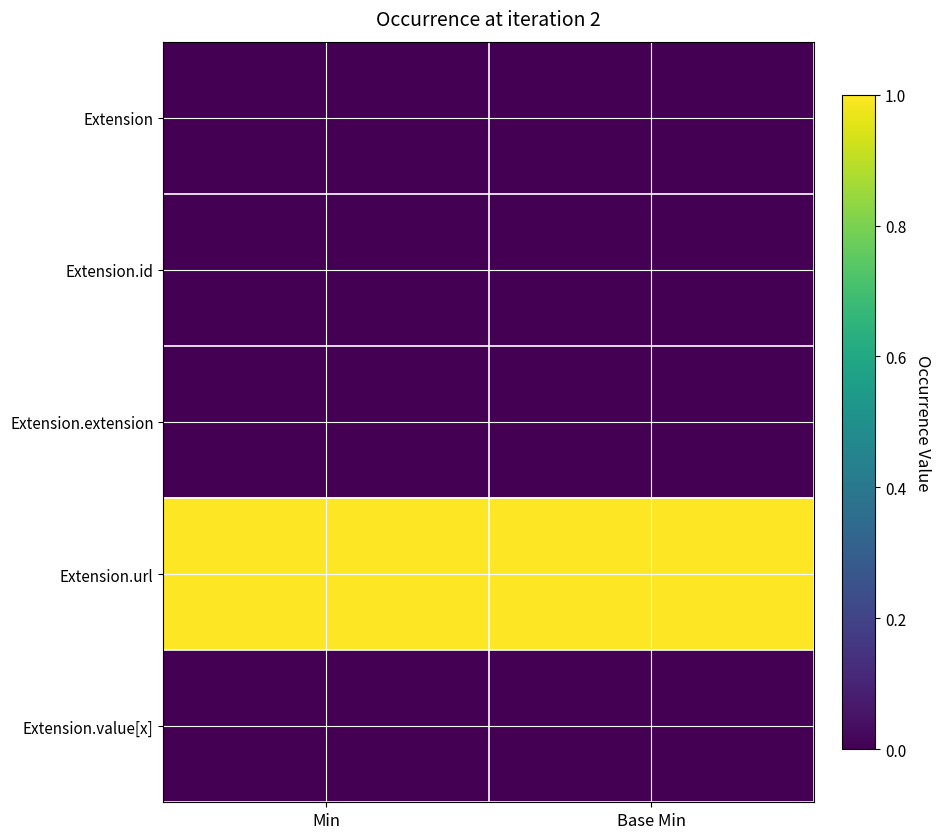

Reading right to left, list all the values displayed in this chart.

Extension: Base Min=0	Min=0
Extension.id: Base Min=0	Min=0
Extension.extension: Base Min=0	Min=0
Extension.url: Base Min=1	Min=1
Extension.value[x]: Base Min=0	Min=0